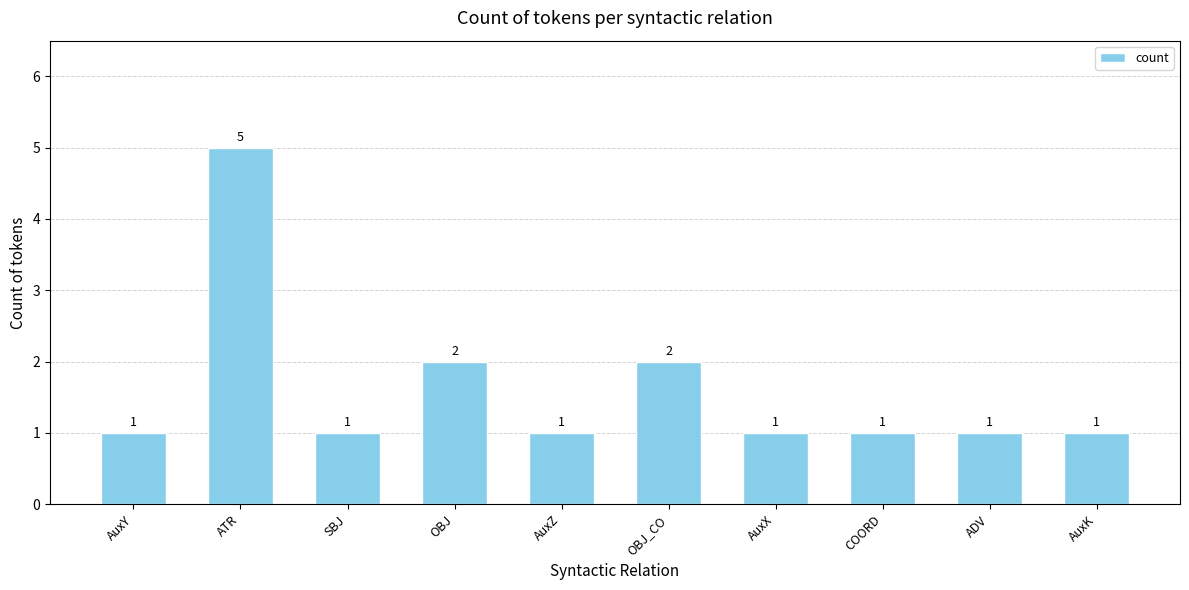

What is the difference between the maximum and minimum values?

4